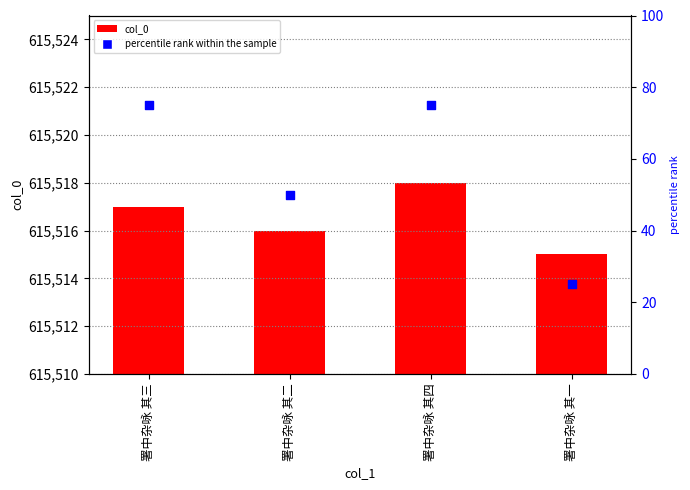

At how many categories does at least one series exceed 186457?

4